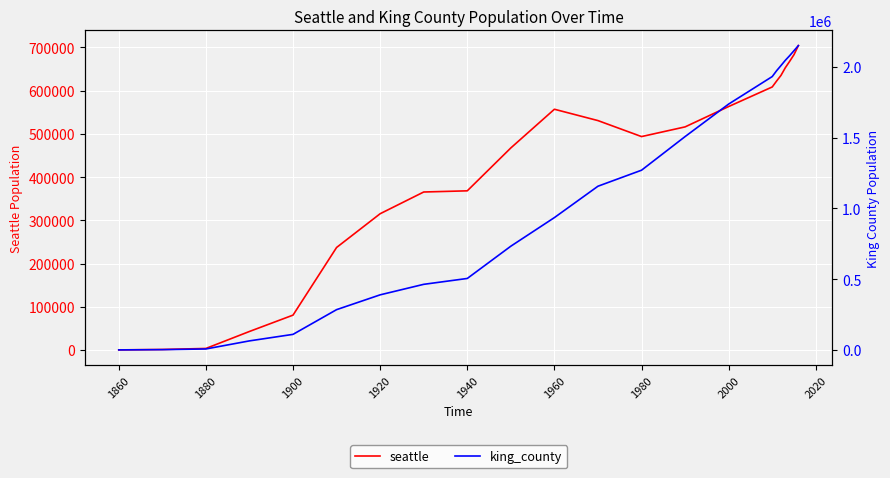

What is the maximum value for seattle?

704352